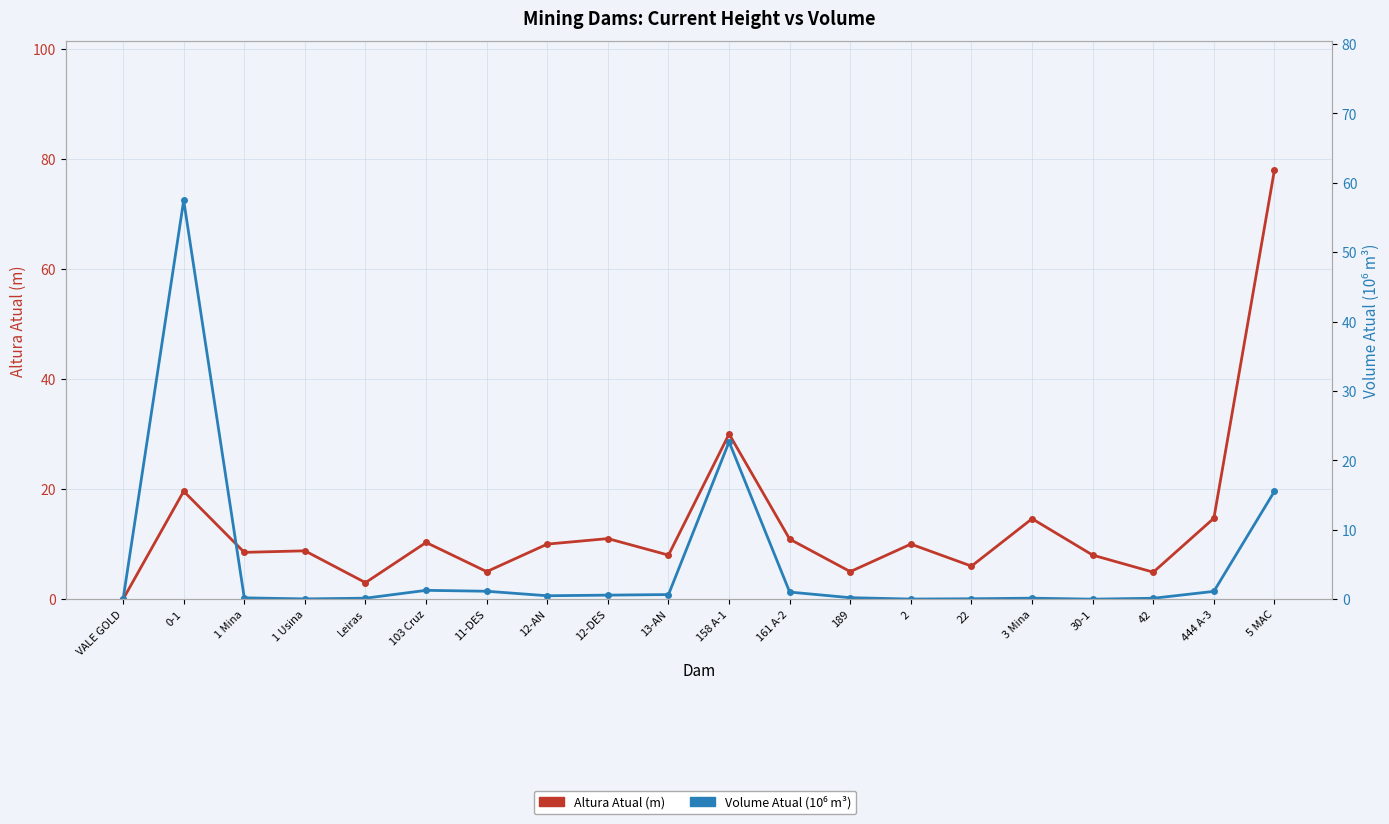

Where is Volume Atual (10⁶ m³) nearest to the value 28?

158 A-1